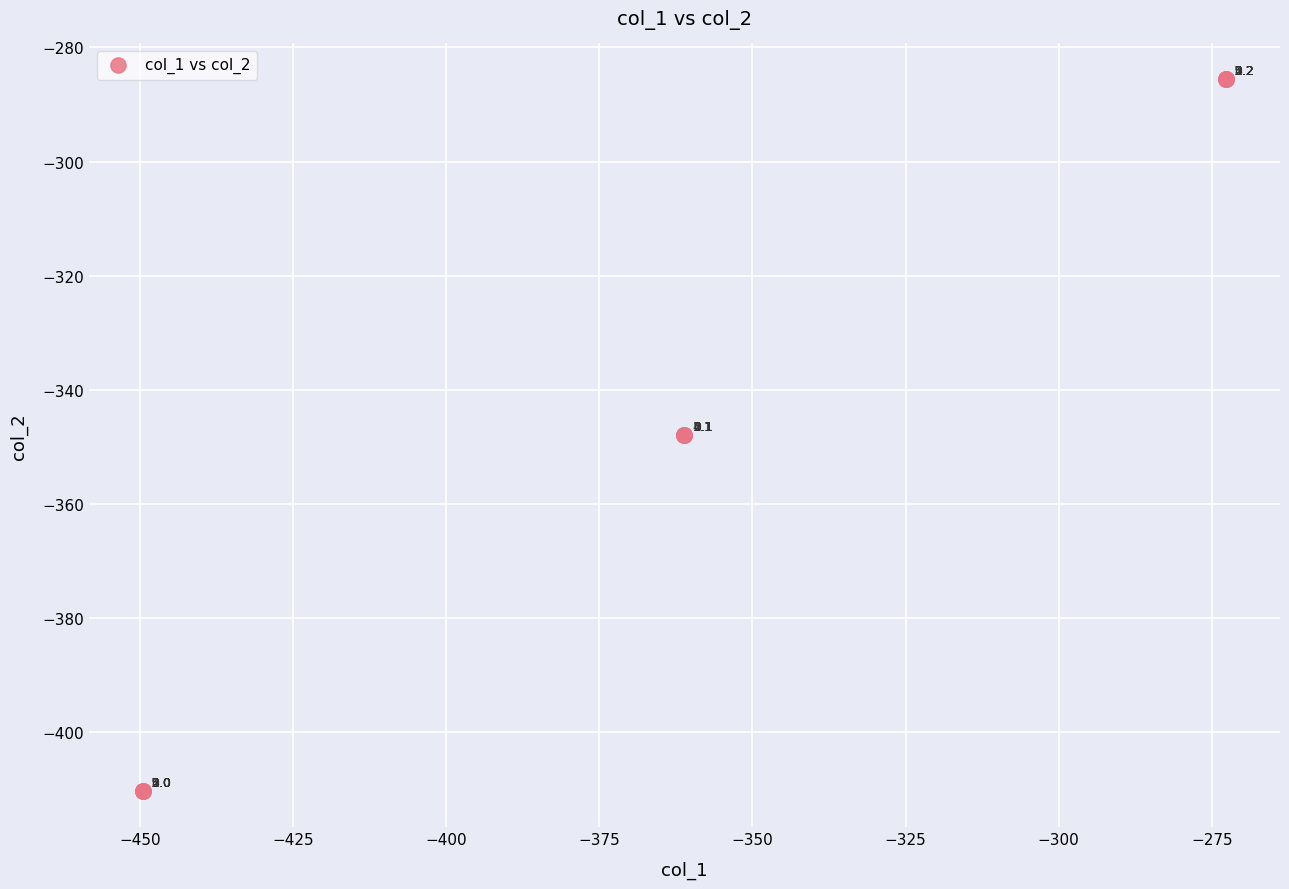

What Y value in the scatter plot is closest to -347?

-347.9